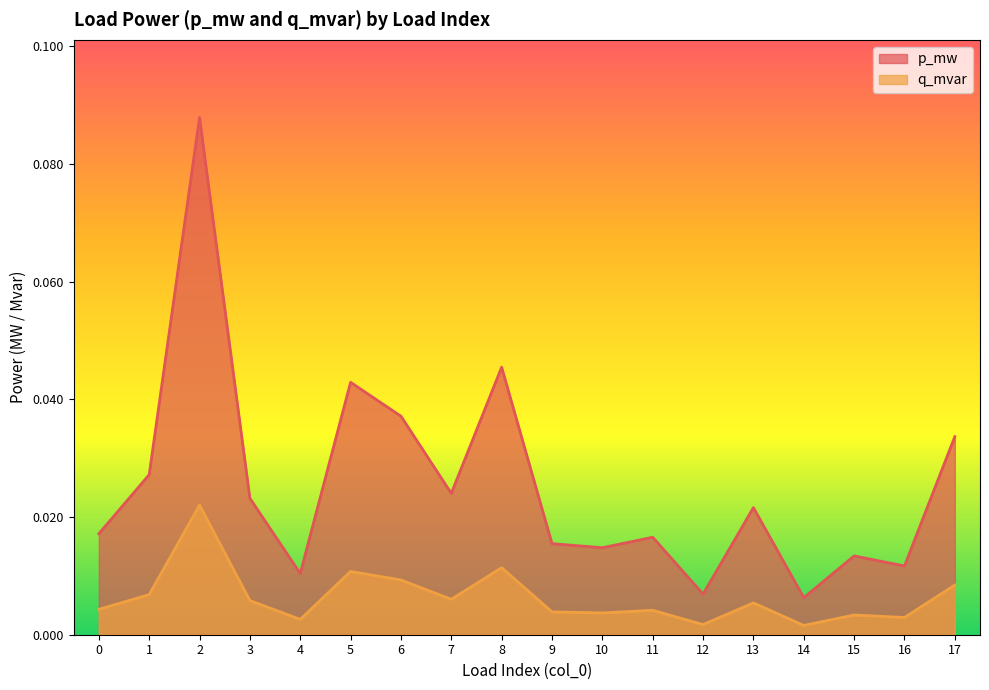

At which category does the chart reach its minimum across all series?

14